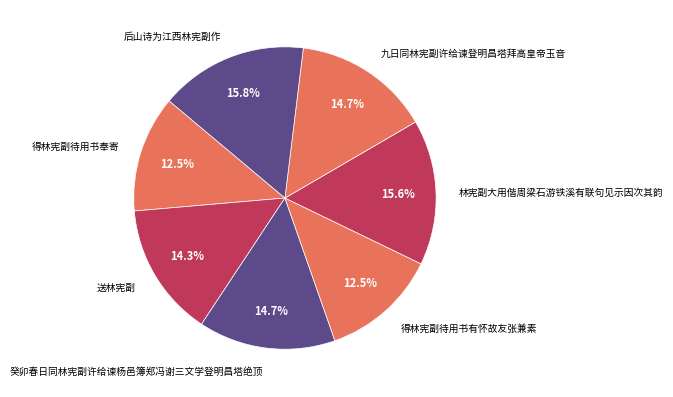

What percentage do 林宪副大用偕周梁石游铁溪有联句见示因次其韵 and 送林宪副 together represent?

29.9%